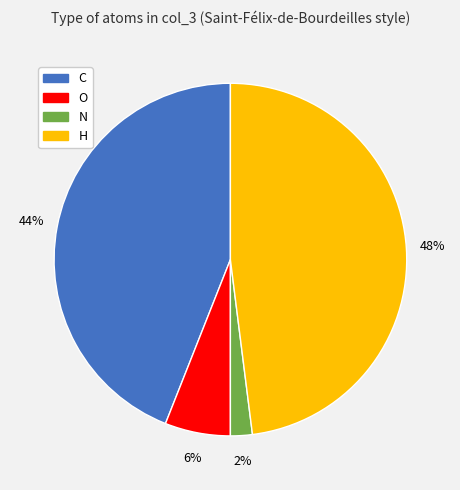

Does C represent more than half of the total?

No